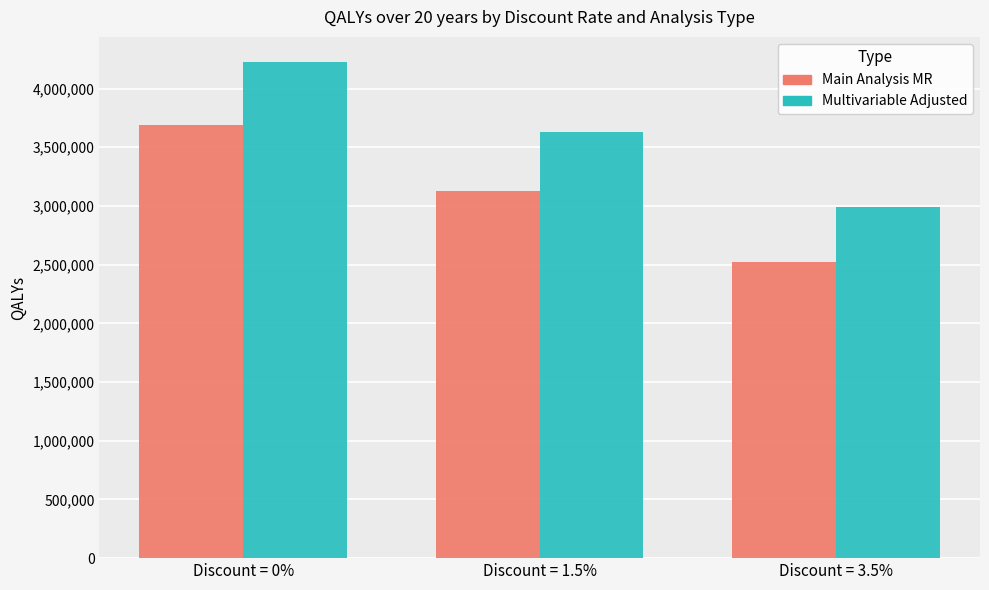

Which category has the highest value across all series?

Discount = 0%